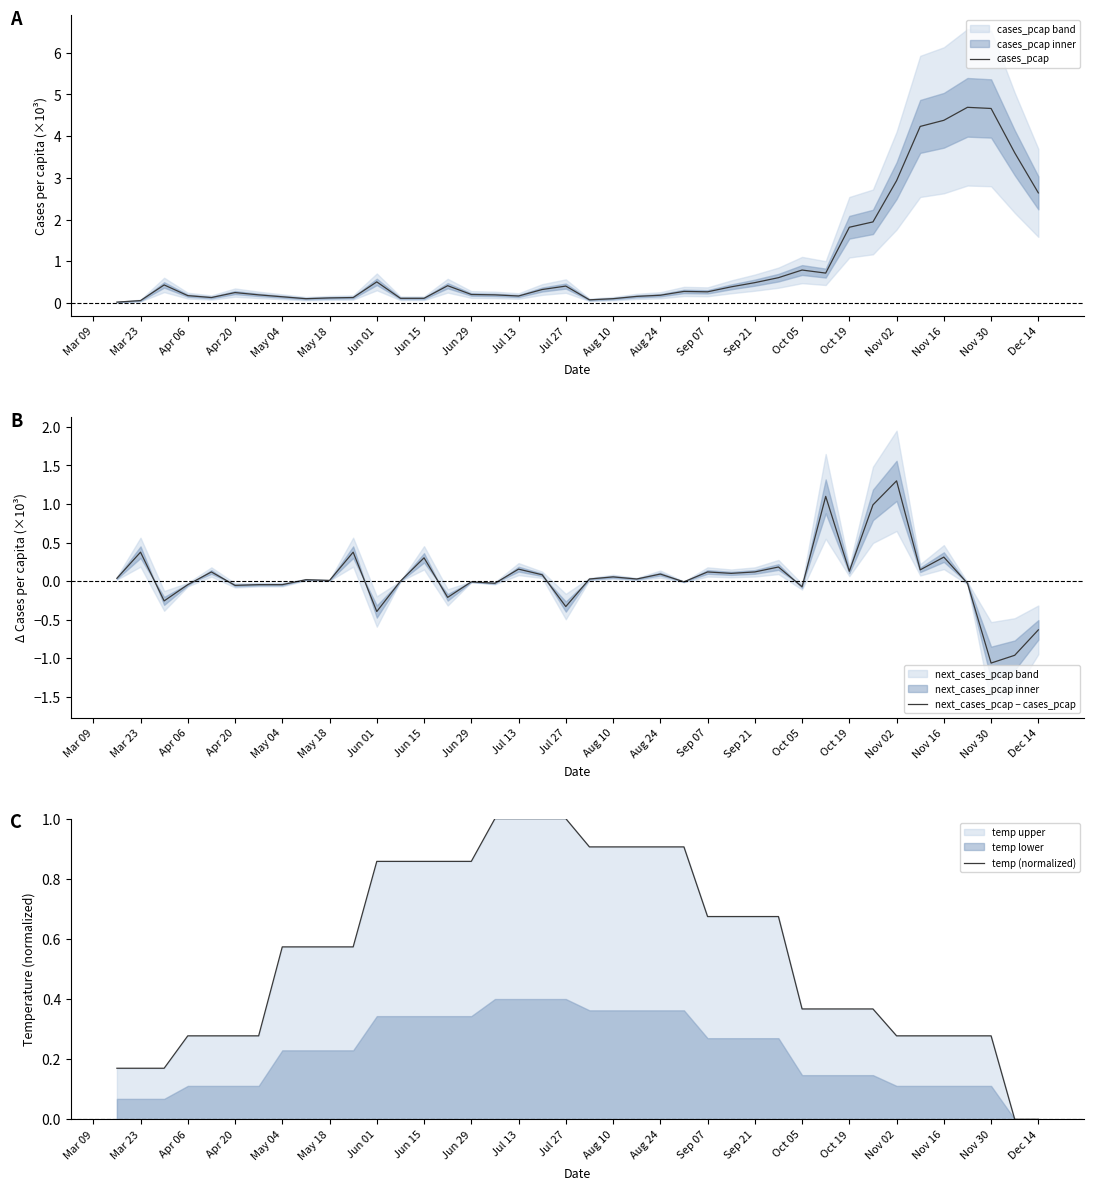

The value of cases_pcap at Nov 02 is 0.2. True or false?

False